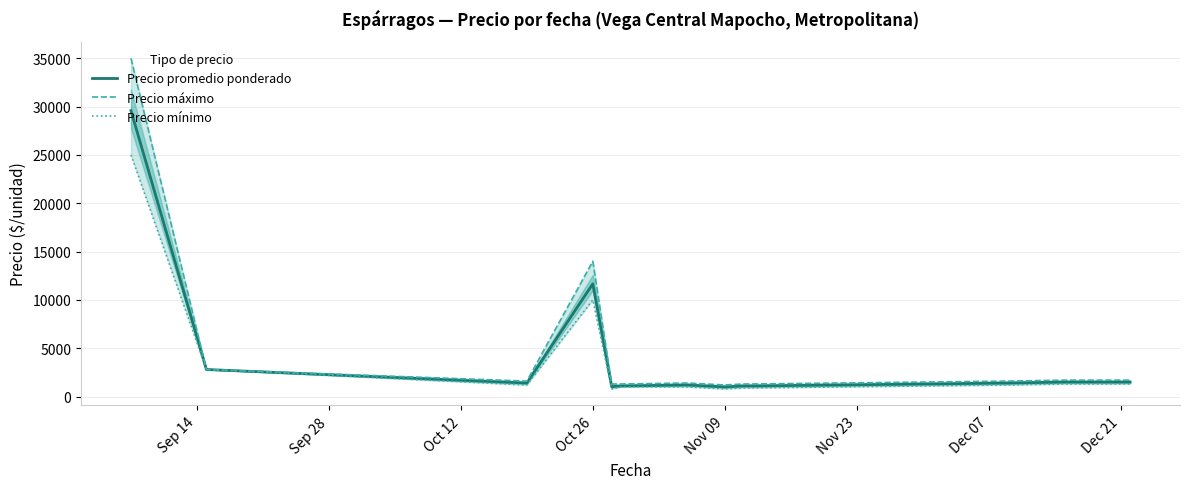

What is the lowest value of the Precio promedio ponderado series?

1000